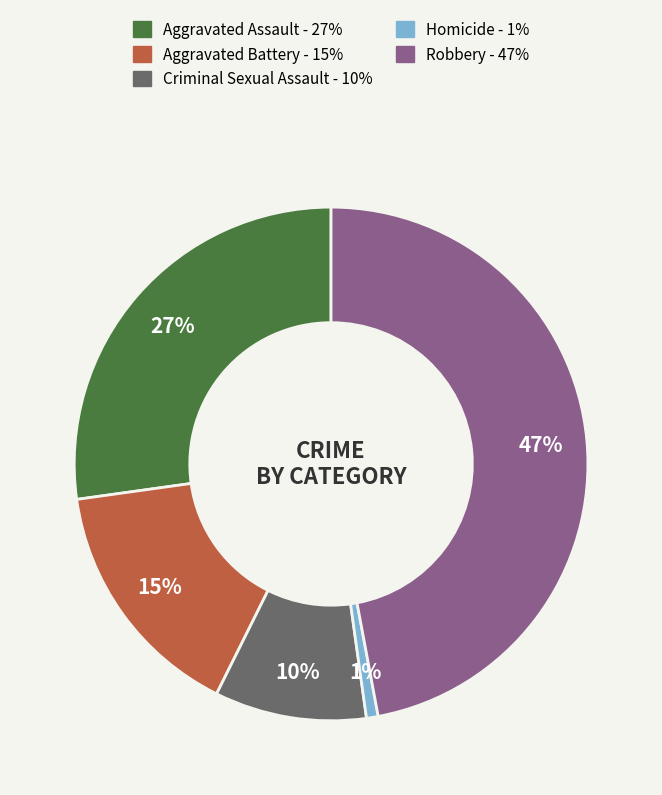

Combined, do Aggravated Battery and Homicide account for over 50%?

No